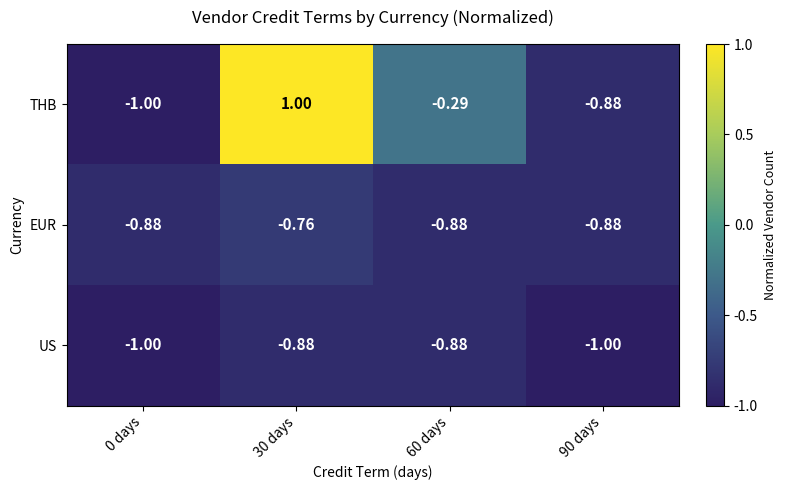

Which series changed the most between 30 days and 90 days?

THB